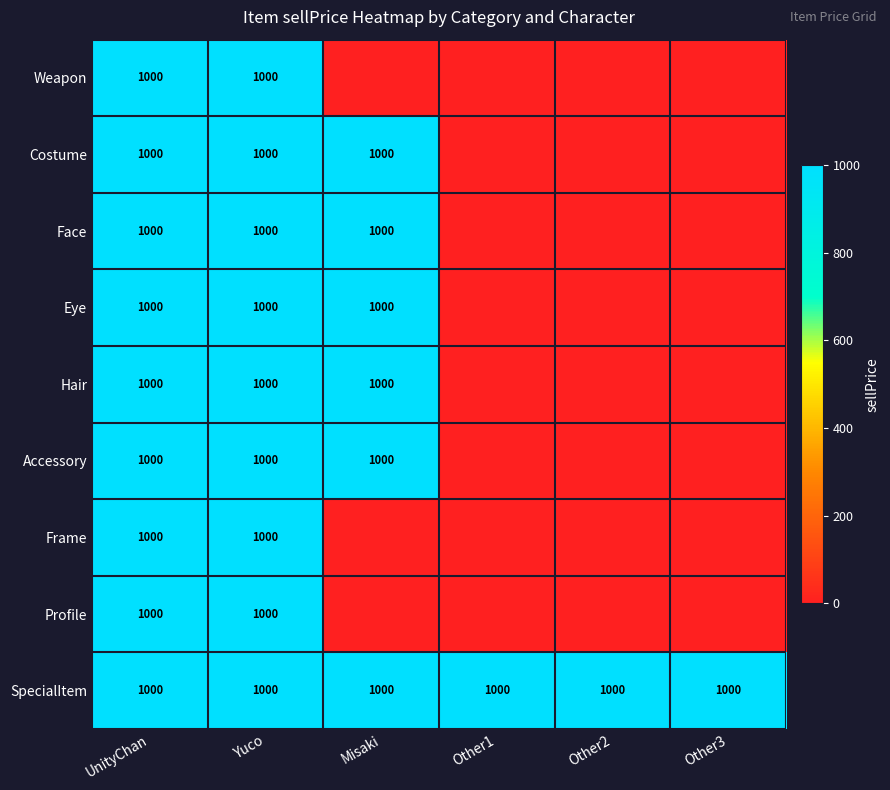

True or false: Hair has a value of 1000 at Yuco.

True